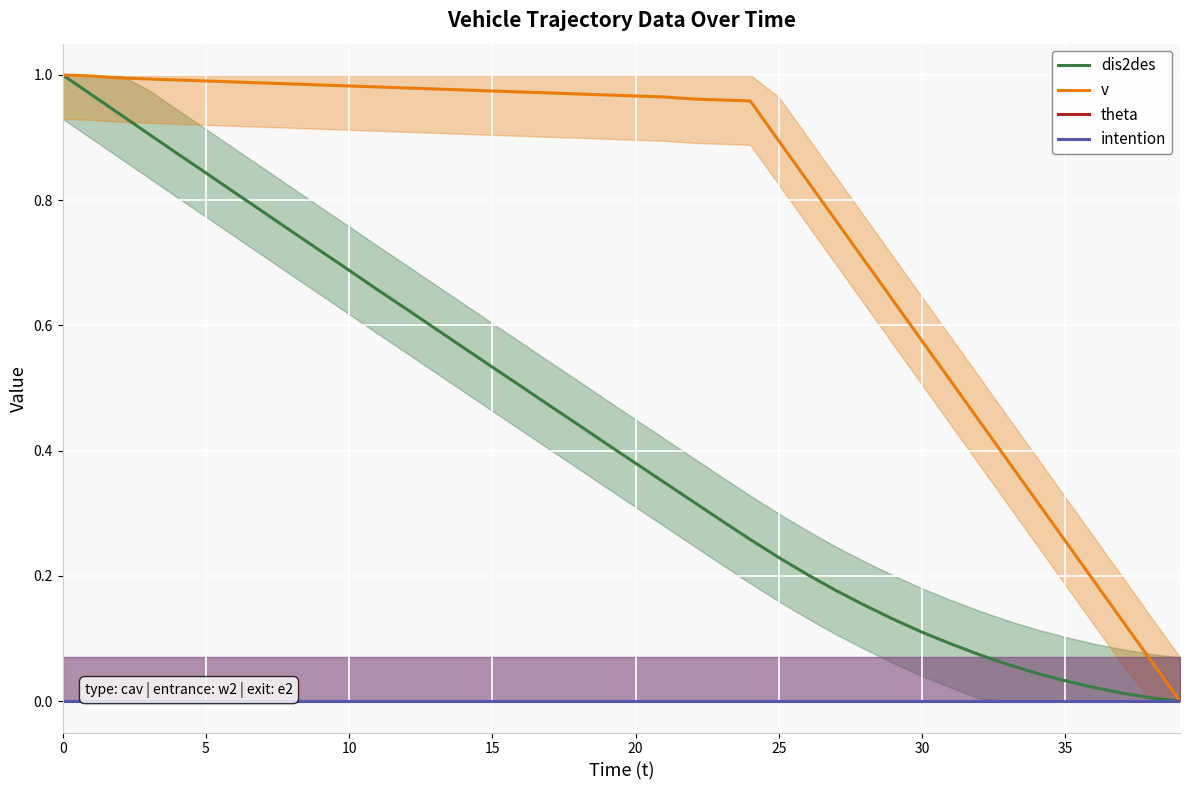

What is the highest value of the dis2des series?

1.0